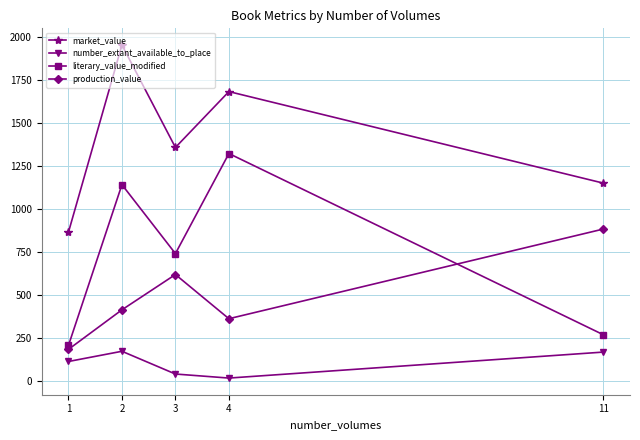

True or false: literary_value_modified has a value of 247.9 at 2.

False